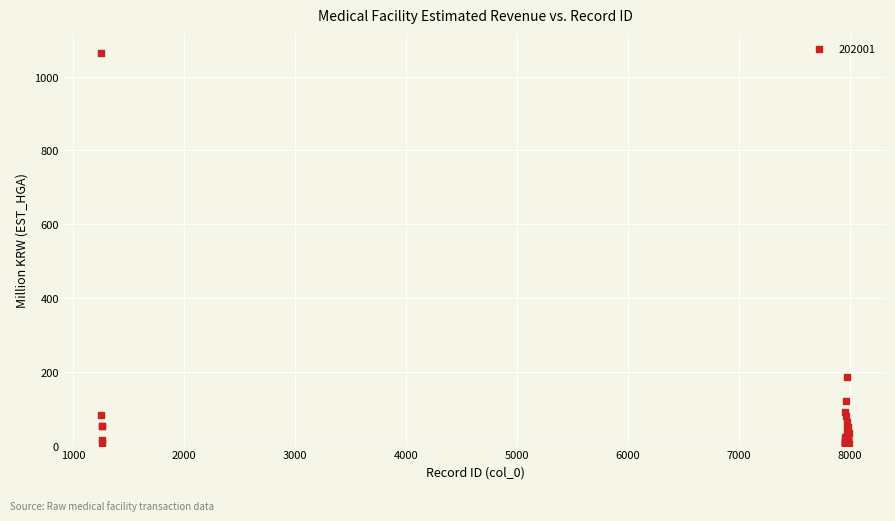

What Y value in the scatter plot is closest to 531?

186.2